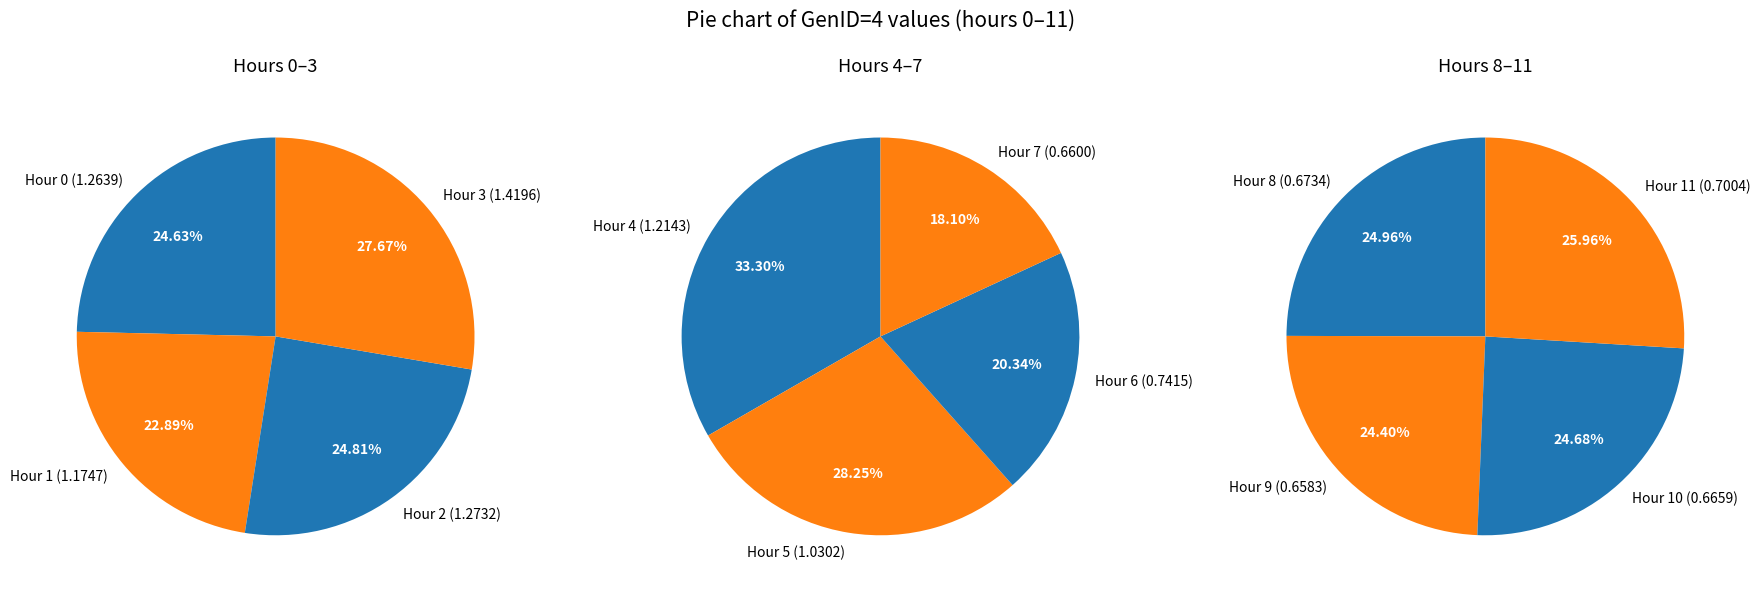

What is the change in value from 0 to 6?

-0.5